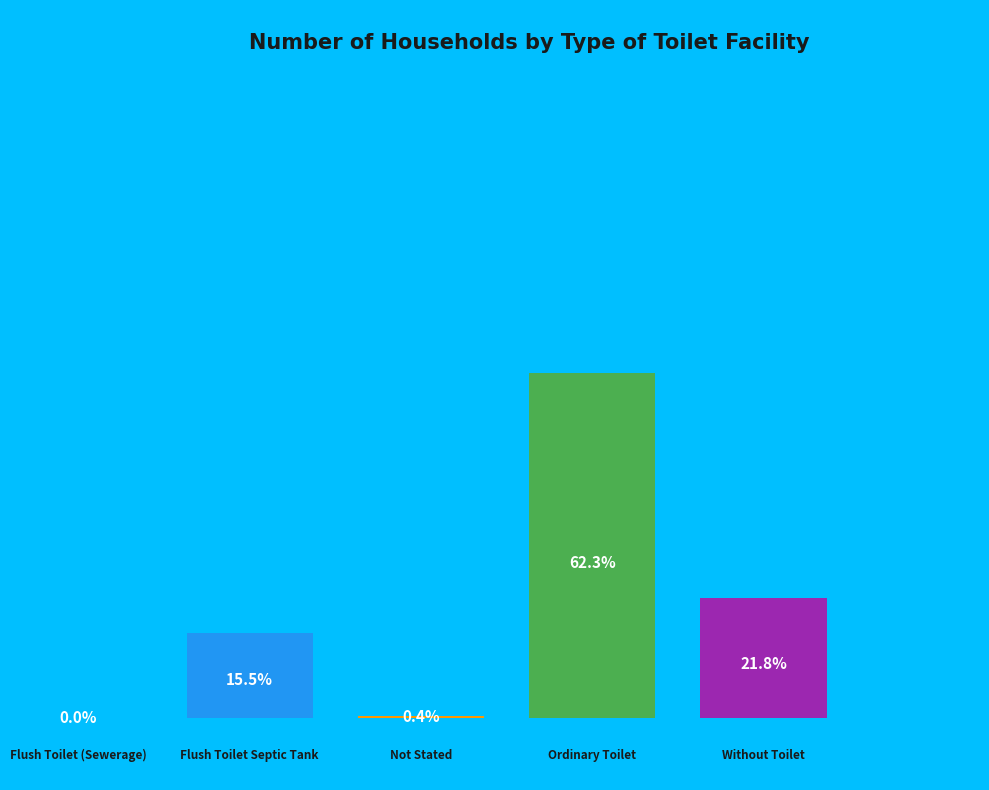

To the nearest percent, what is the difference between the Flush Toilet Septic Tank and Flush Toilet (Sewerage) slice percentages?

15%